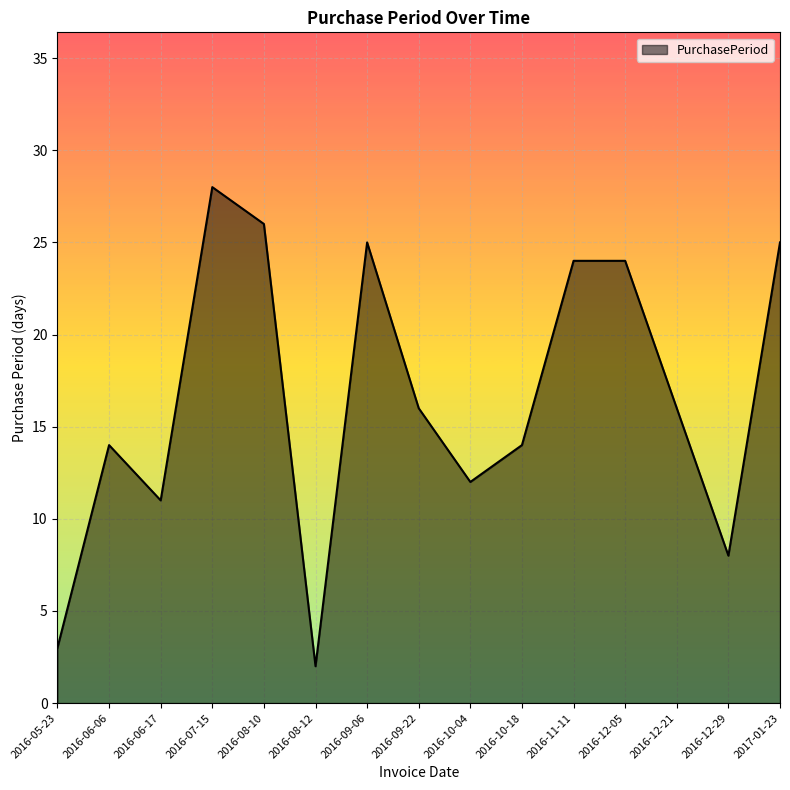

What is the difference between the second highest and second lowest values?

23